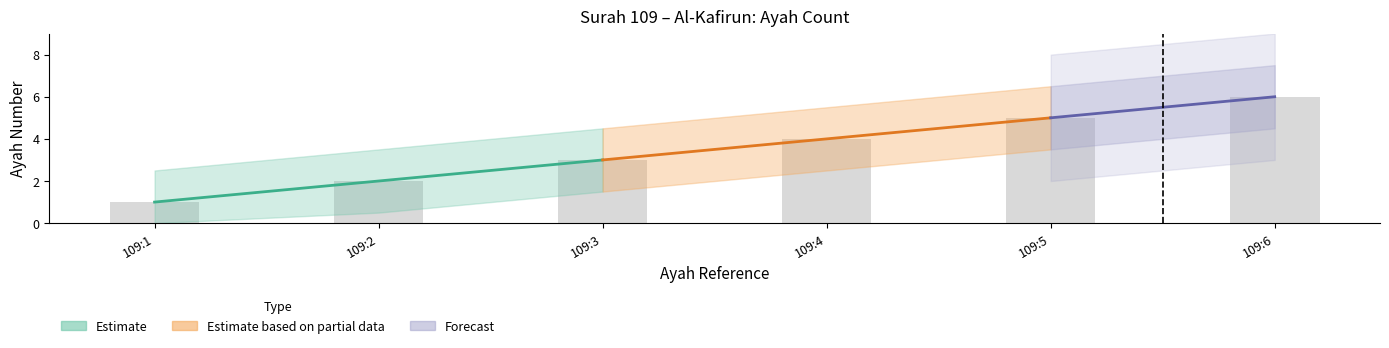

Is it true that the value at 109:6 is 6?

True